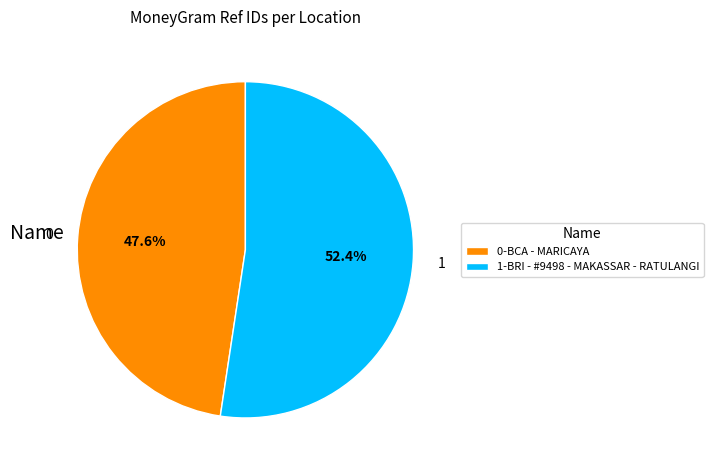

To the nearest percent, what is the average slice percentage?

50%